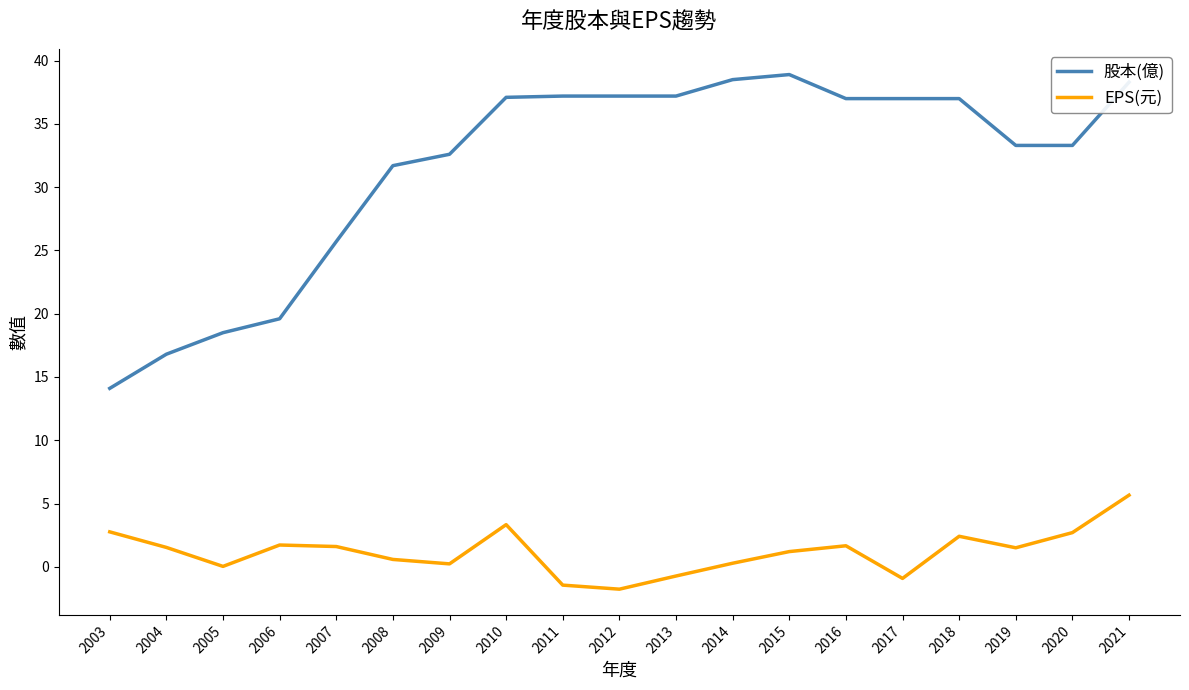

Is it true that EPS(元) equals 2.7 at 2020?

True